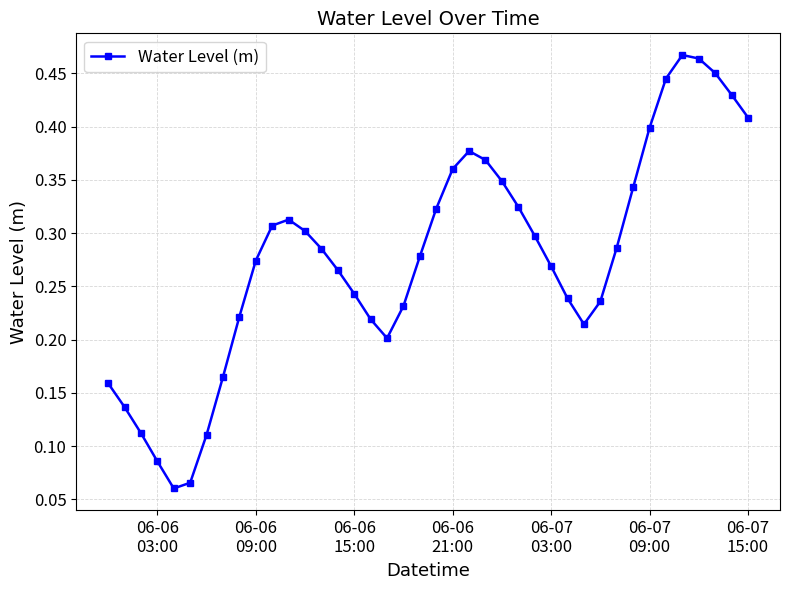

How many values are between 0 and 1?

40